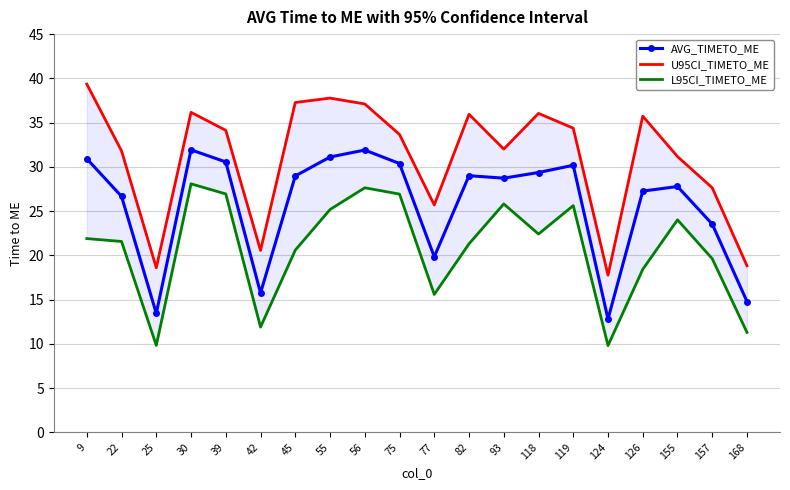

At which category is the sum across all series the highest?

56